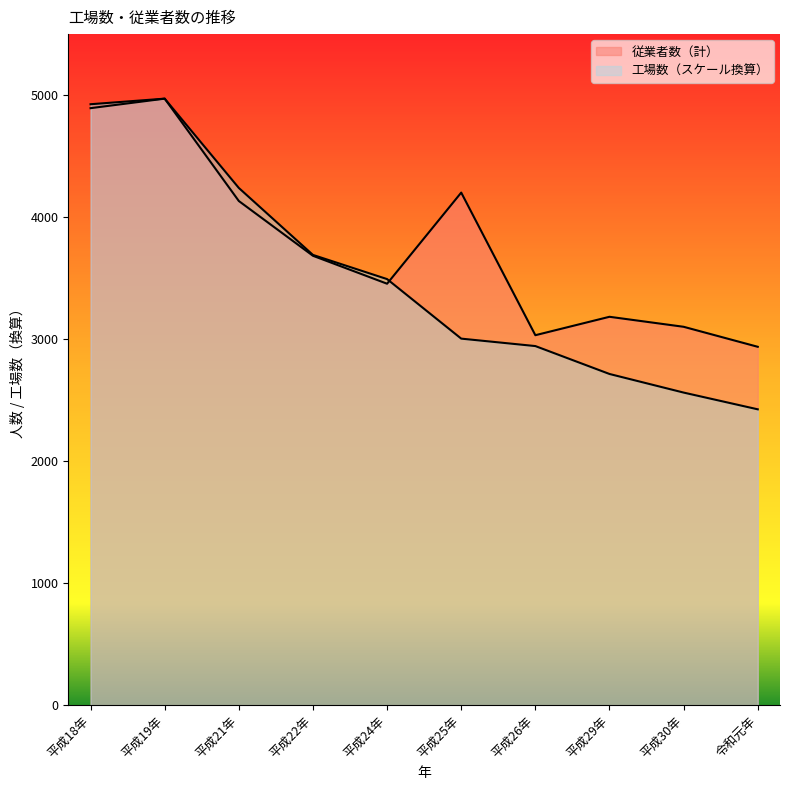

What are all the series names shown in the legend?

工場数, 従業者数（計）